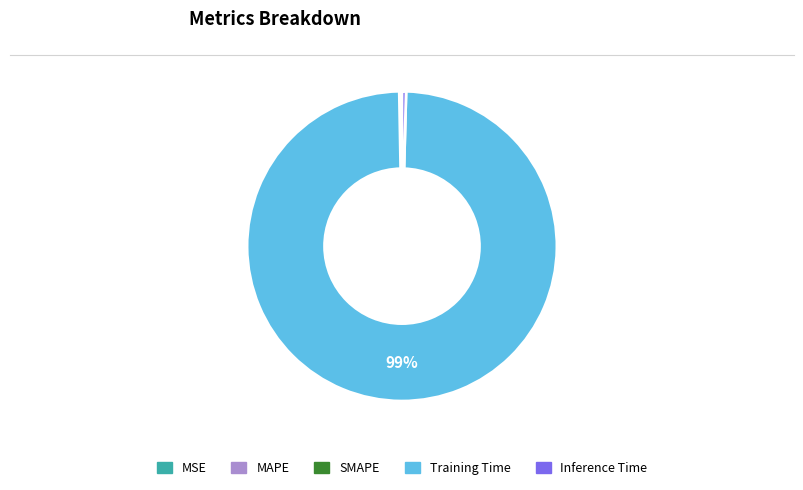

What is the largest slice in the pie chart?

Training Time